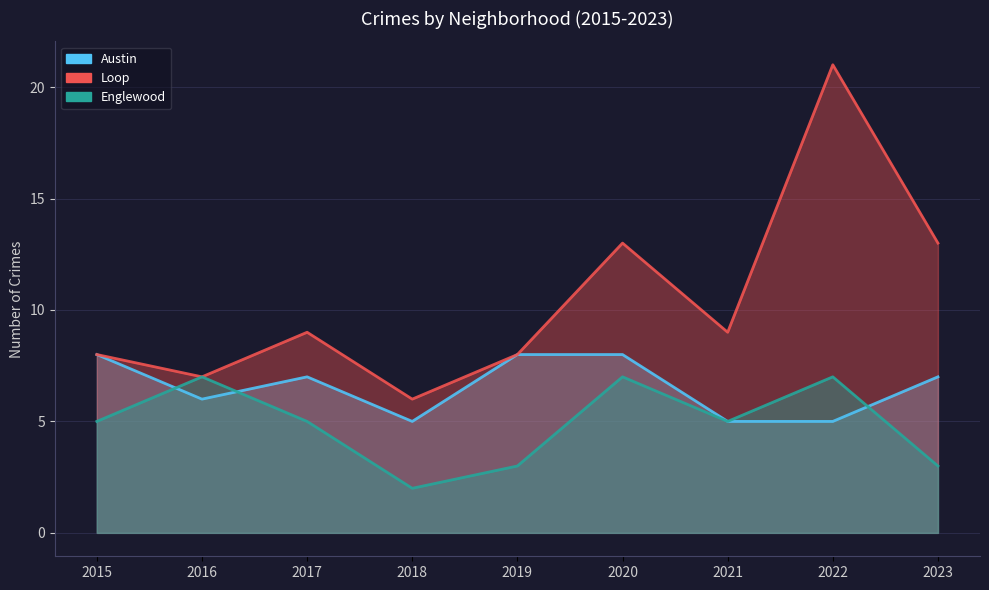

Is it true that Austin equals 8 at 2019?

True